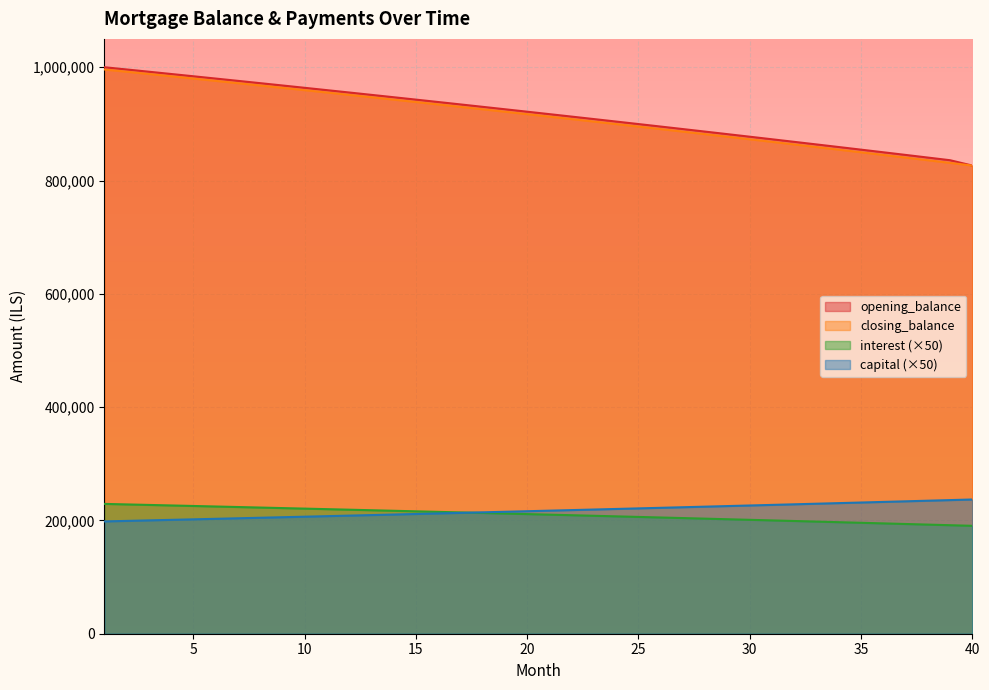

True or false: interest and opening_balance intersect in this chart.

False